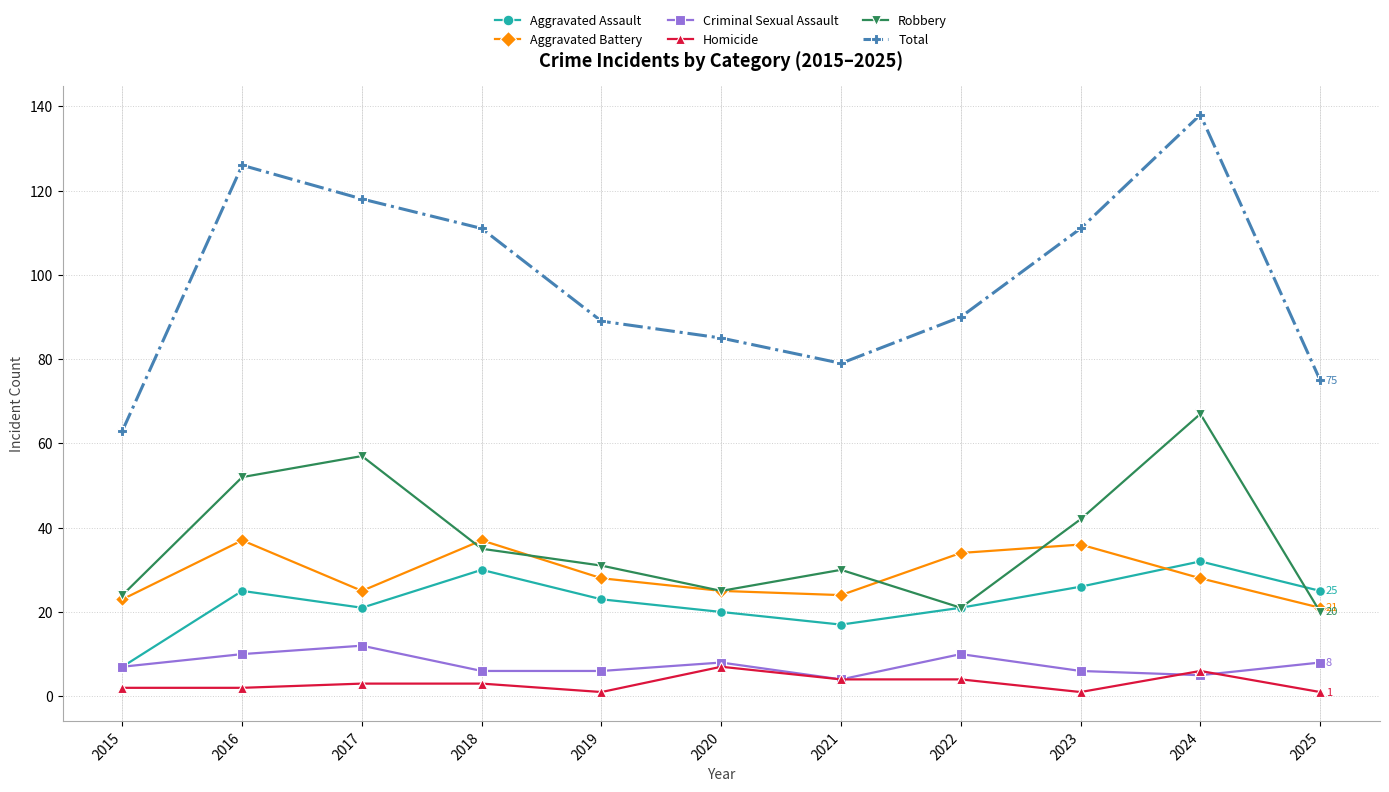

Is it true that Criminal Sexual Assault equals 5 at 2024?

True